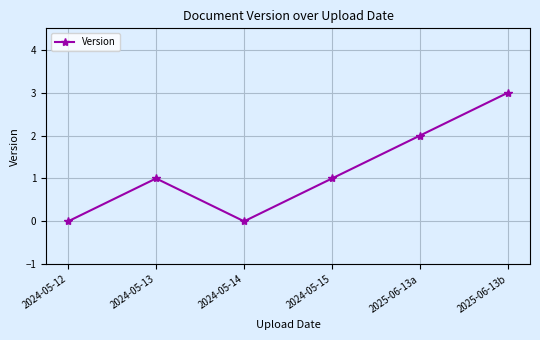

Does the chart display data point markers on the line(s)?

Yes